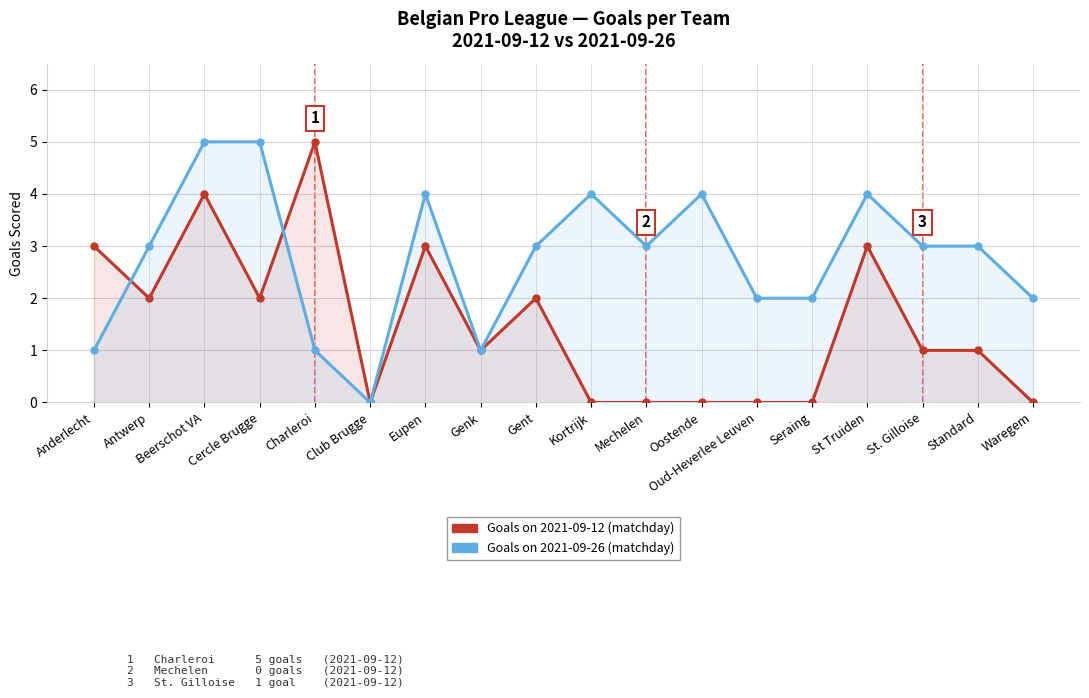

What is the difference between the highest and lowest values at Cercle Brugge?

3